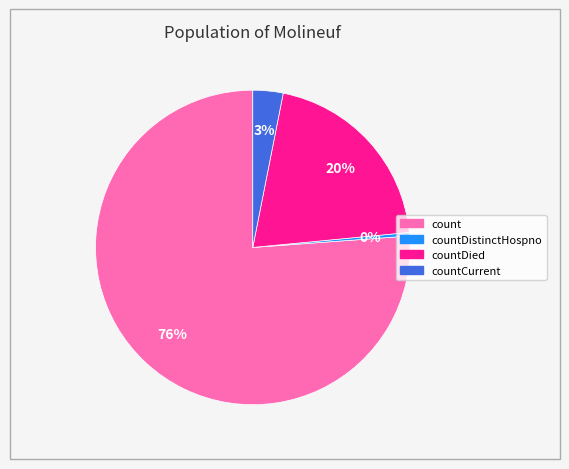

Is there any slice that represents more than half of the pie?

Yes